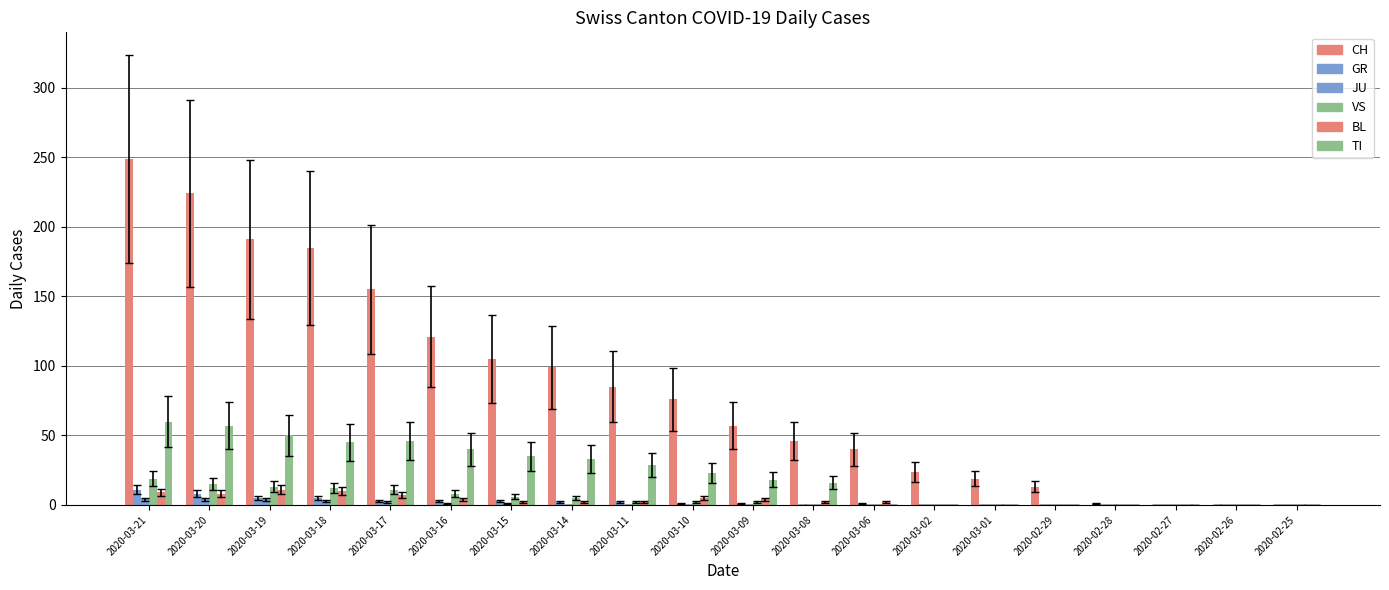

What is the spread (max minus min) of values at 2020-02-28?

1